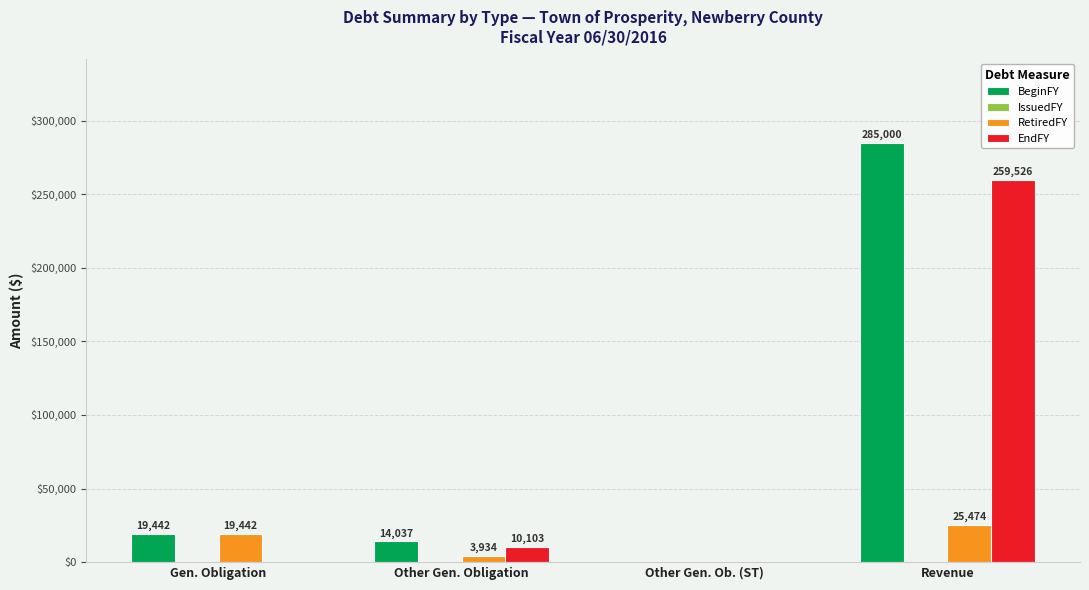

At which label is EndFY closest to 129763?

Other Gen. Obligation